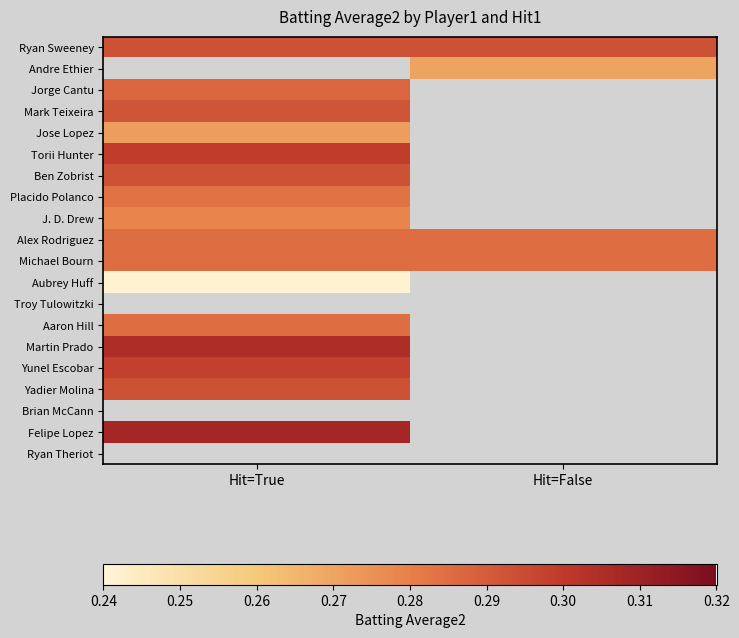

At which category does the chart reach its minimum across all series?

Hit=True